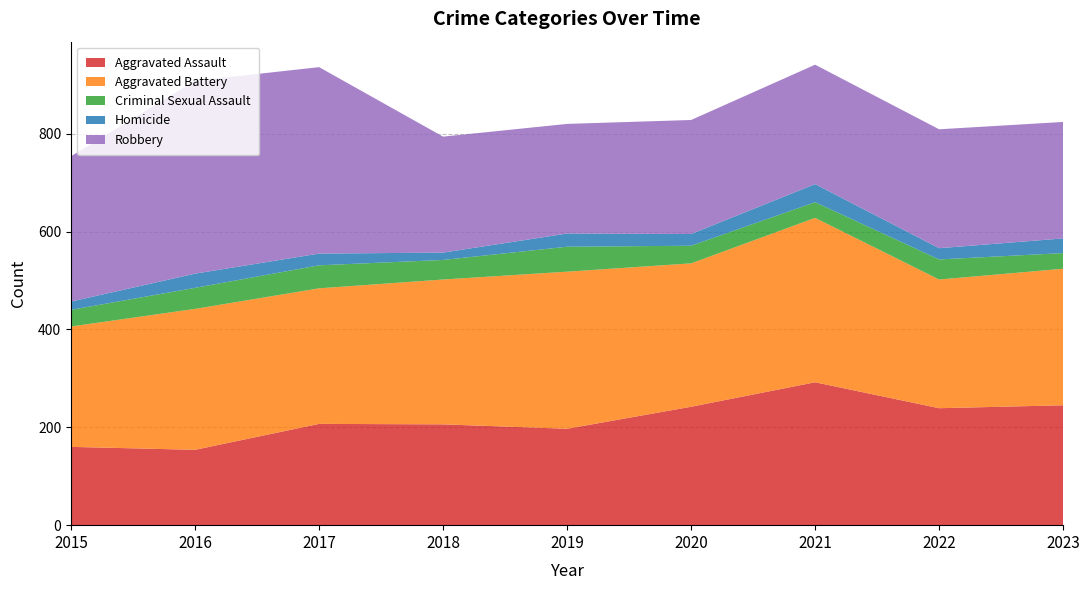

Reading left to right, what are all the values shown in this chart?

Aggravated Assault: 2015=160	2016=154	2017=207	2018=206	2019=197	2020=242	2021=292	2022=239	2023=245
Aggravated Battery: 2015=246	2016=288	2017=277	2018=296	2019=321	2020=293	2021=336	2022=263	2023=279
Criminal Sexual Assault: 2015=34	2016=43	2017=47	2018=40	2019=51	2020=36	2021=32	2022=41	2023=32
Homicide: 2015=17	2016=29	2017=24	2018=15	2019=27	2020=24	2021=37	2022=23	2023=30
Robbery: 2015=297	2016=394	2017=381	2018=237	2019=224	2020=233	2021=244	2022=243	2023=238